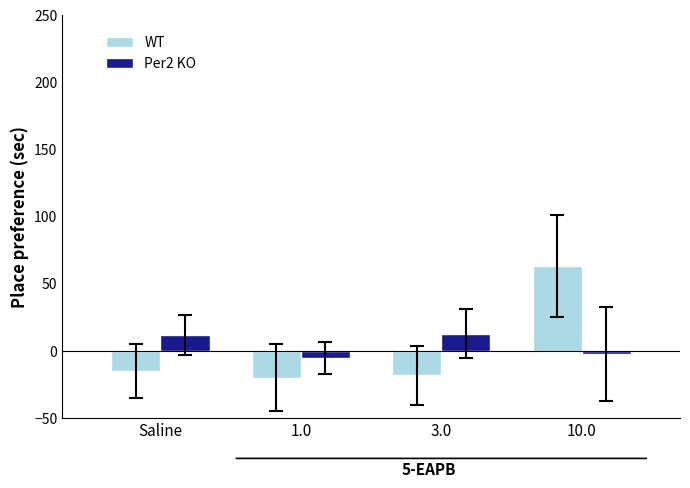

What are all the series names shown in the legend?

WT, Per2 KO